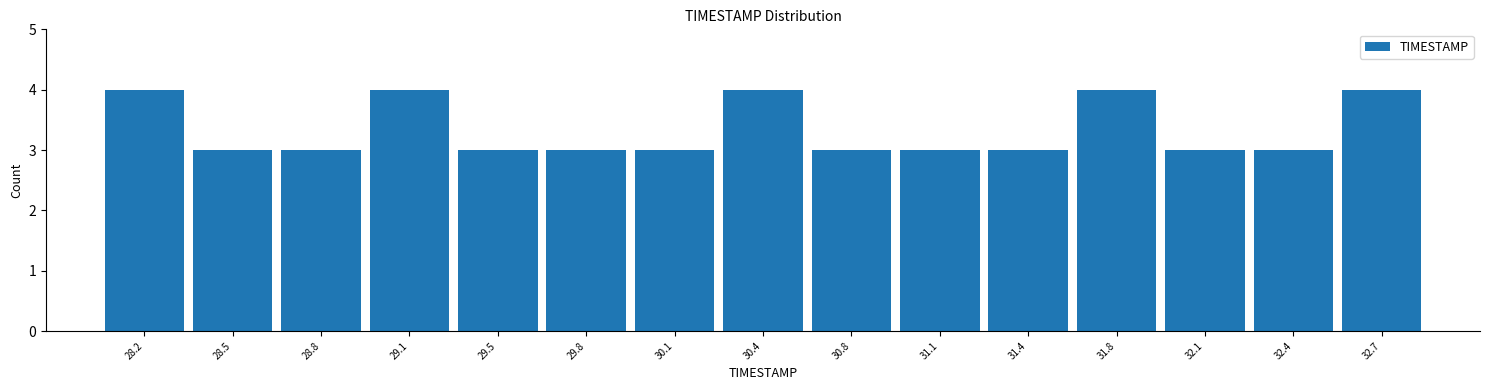

Reading left to right, transcribe this chart: for each bar, give the range it covers on the x-axis and its height. Neither the bar edges nor the heights are printed on the chart, so give them approximately, as read against the axes.

28.00 to 28.35: 4
28.35 to 28.65: 3
28.65 to 29.00: 3
29.00 to 29.30: 4
29.30 to 29.65: 3
29.65 to 29.95: 3
29.95 to 30.30: 3
30.30 to 30.60: 4
30.60 to 30.95: 3
30.95 to 31.25: 3
31.25 to 31.60: 3
31.60 to 31.90: 4
31.90 to 32.25: 3
32.25 to 32.55: 3
32.55 to 32.90: 4